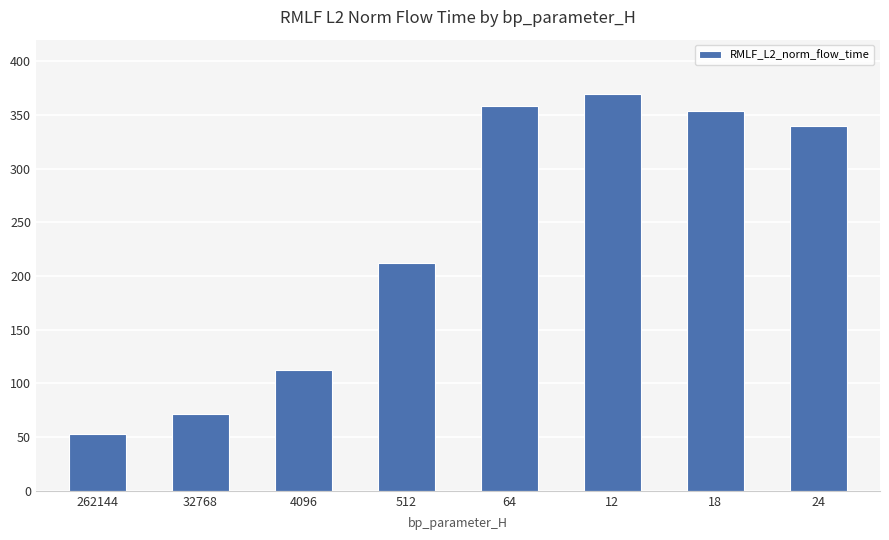

Rank the categories by value from lowest to highest.

262144, 32768, 4096, 512, 24, 18, 64, 12